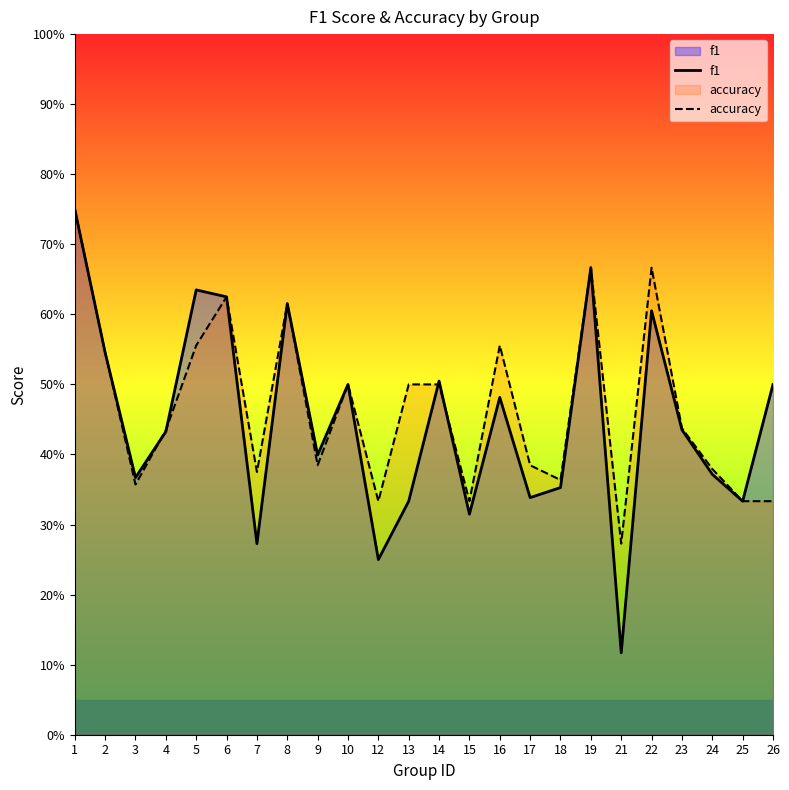

True or false: f1 has a value of 0.3 at 1.

False